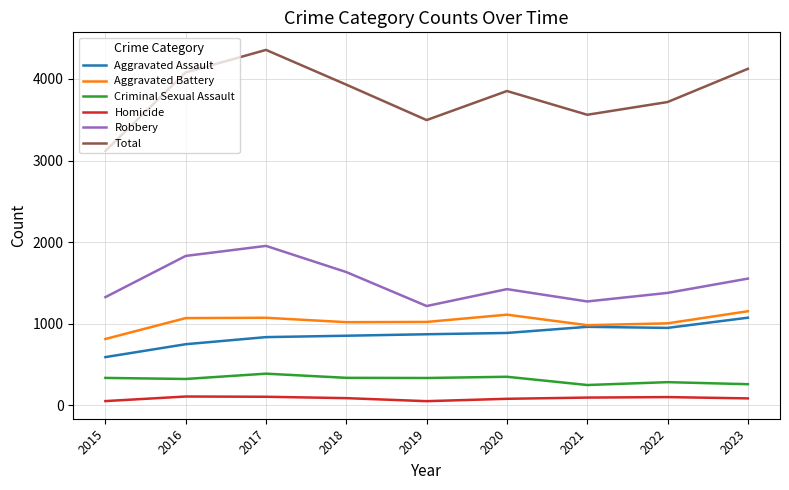

How many distinct data groups are displayed?

6